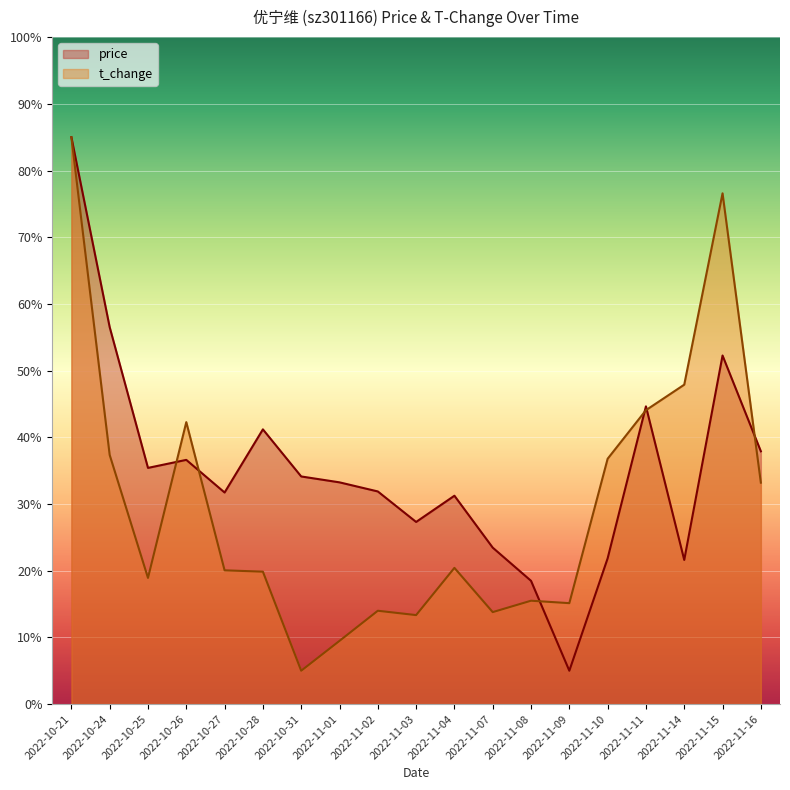

Which series changed the most between 2022-11-02 and 2022-11-15?

t_change